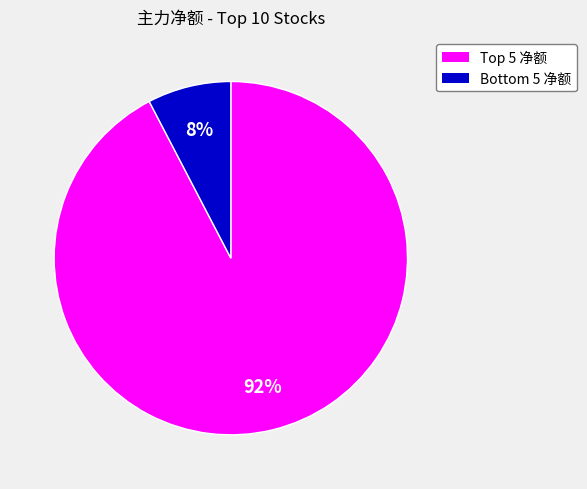

Which slice is the largest?

Top 5 净额